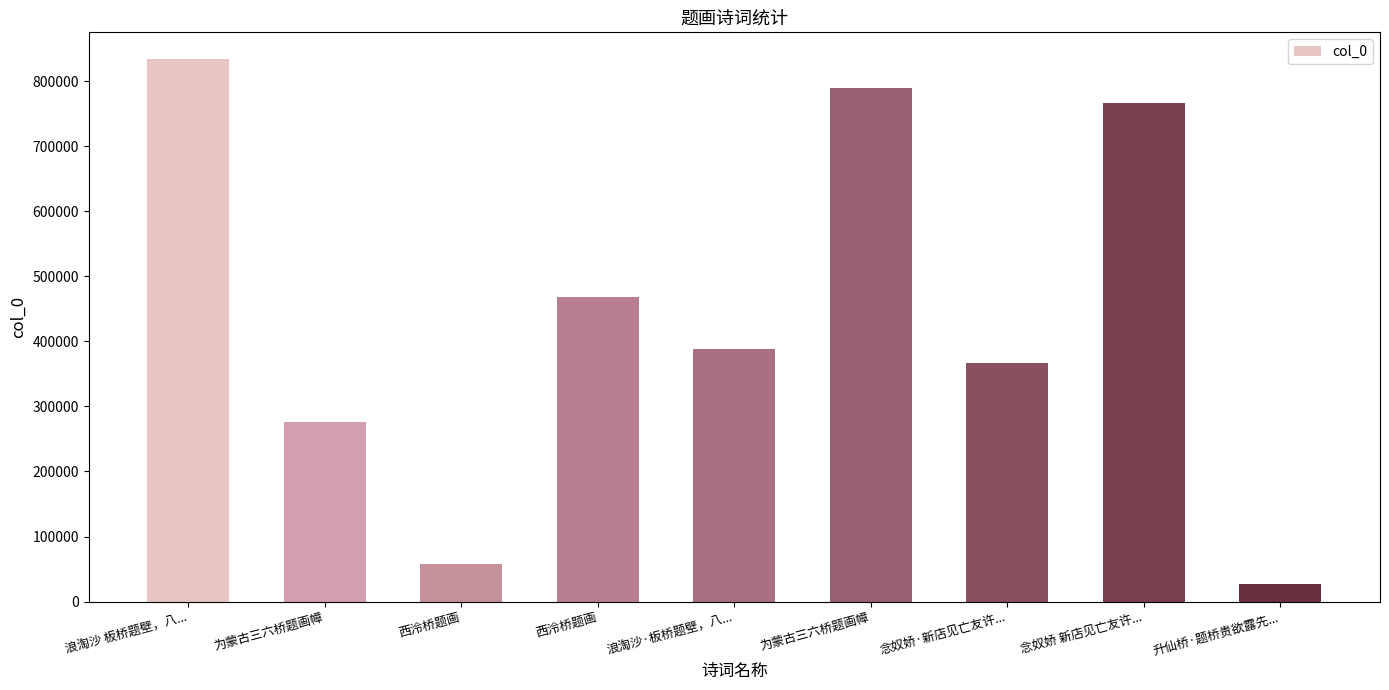

Between 念奴娇 新店见亡友许... and 浪淘沙·板桥题壁，八..., which is larger?

念奴娇 新店见亡友许...